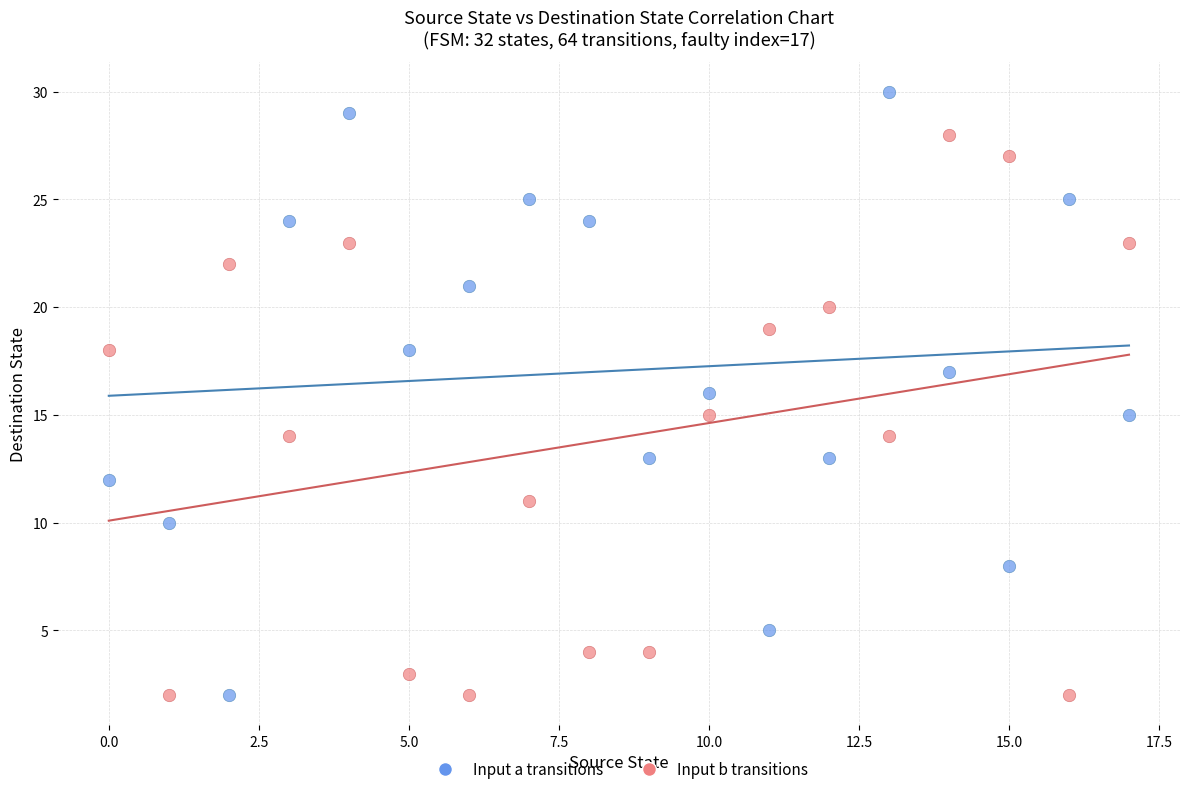

Across all data points, what is the range of Y values (max minus min)?

28